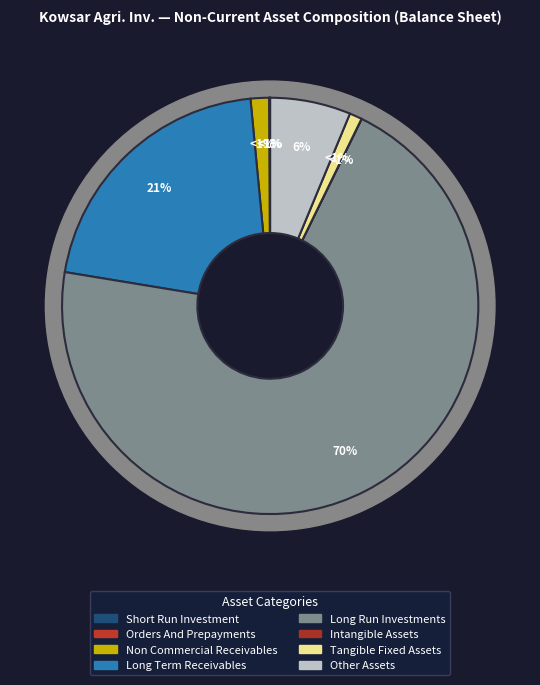

Which category has the biggest portion of the pie?

long_run_investments